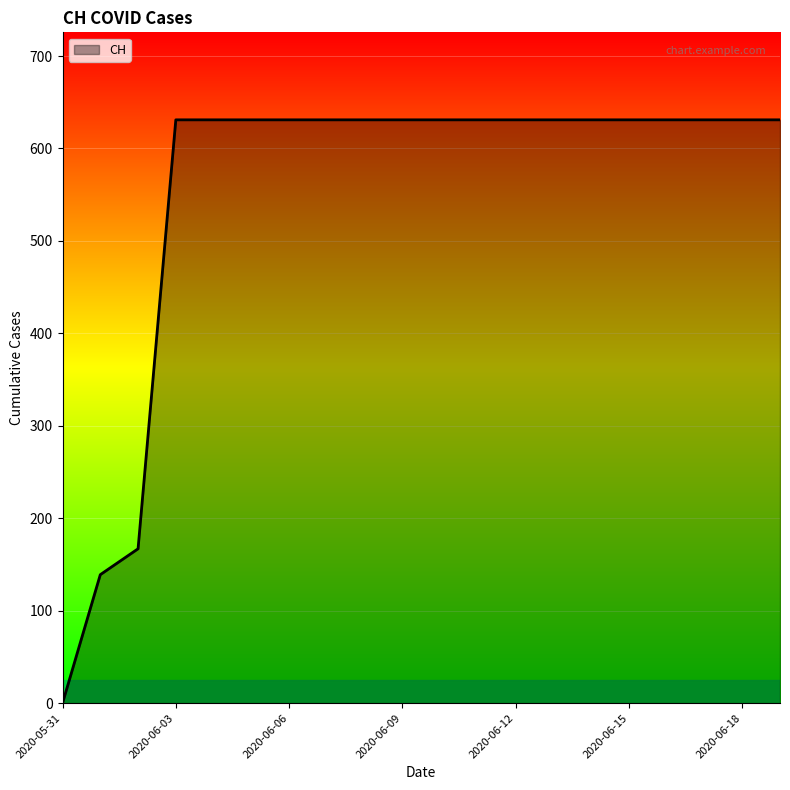

What is the maximum value shown in the chart?

631